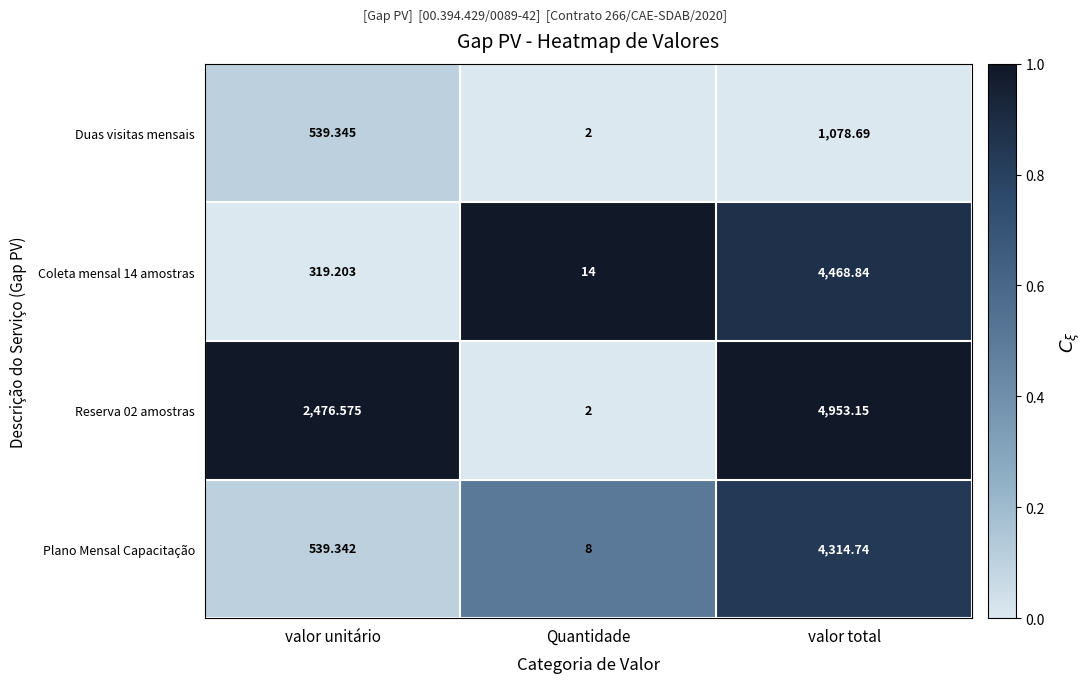

At which label is Coleta mensal 14 amostras closest to 2241?

valor unitário